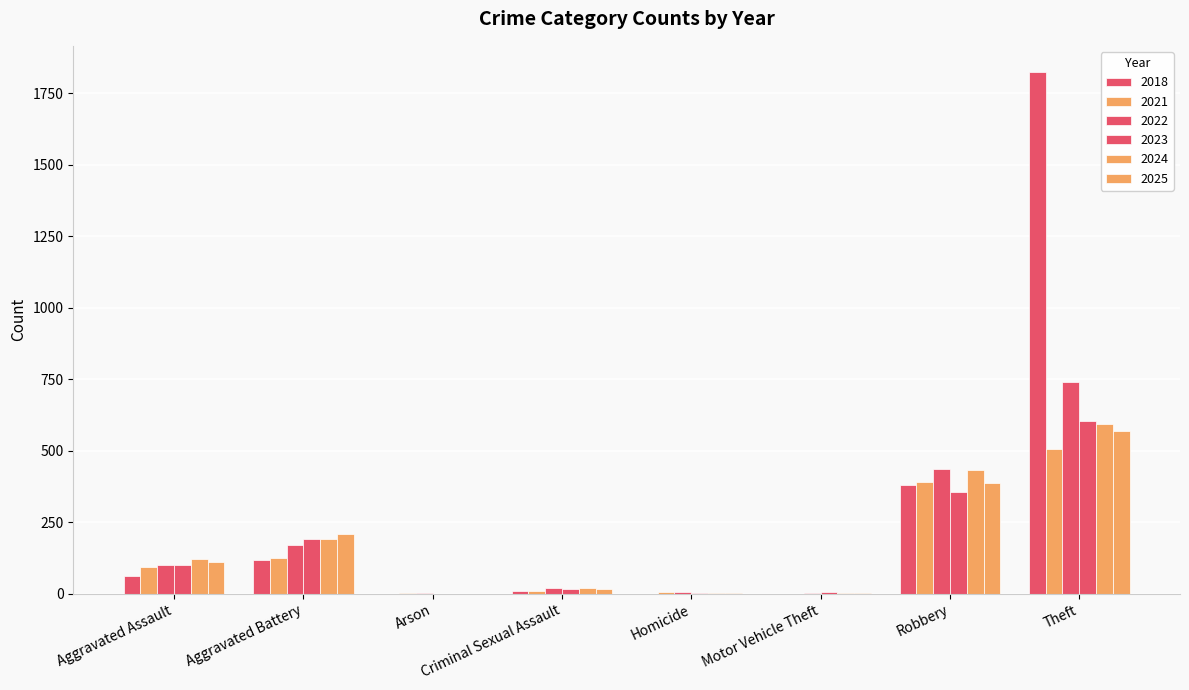

What is the label of the 2nd bar from the left?

Aggravated Battery